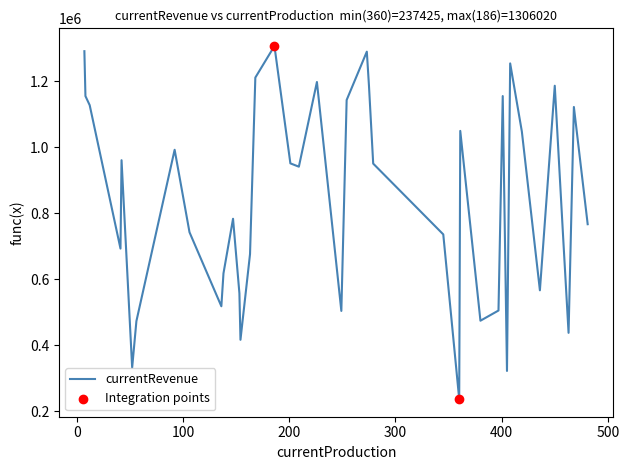

What is the difference between the maximum and minimum values?

1068595